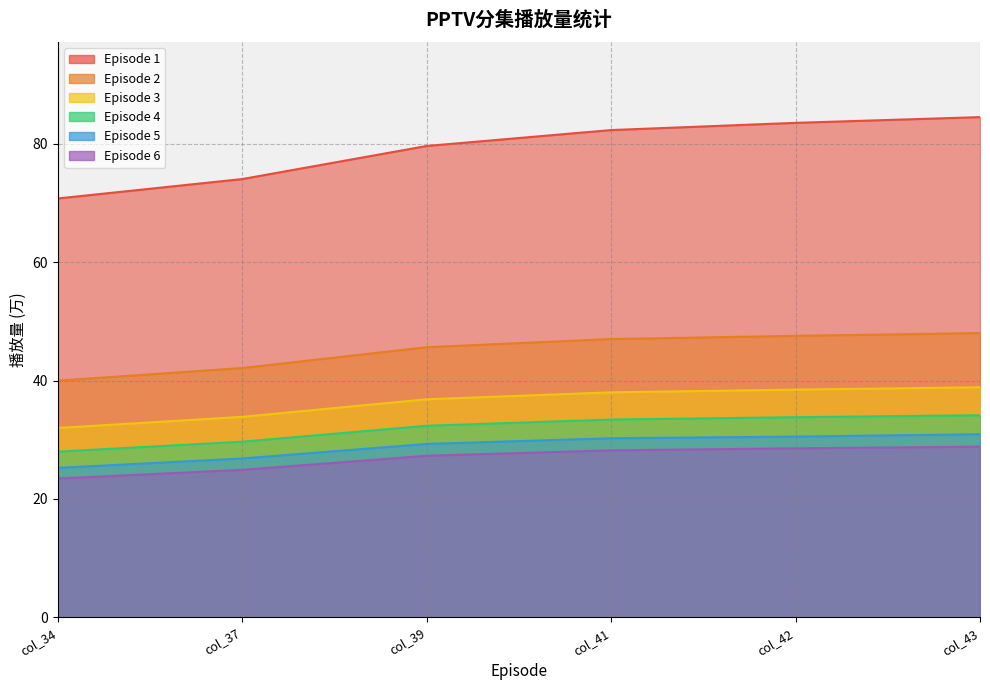

What is the difference between the highest and lowest values at col_34?

47.3